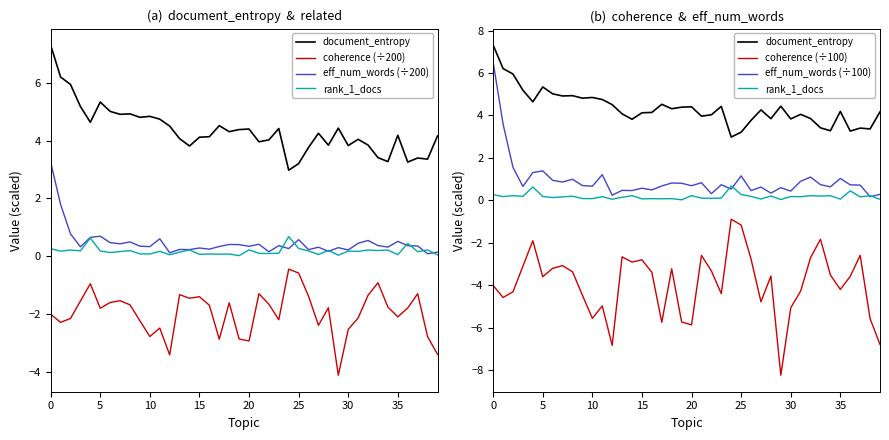

The value of document_entropy at 31 is 2.8. True or false?

False